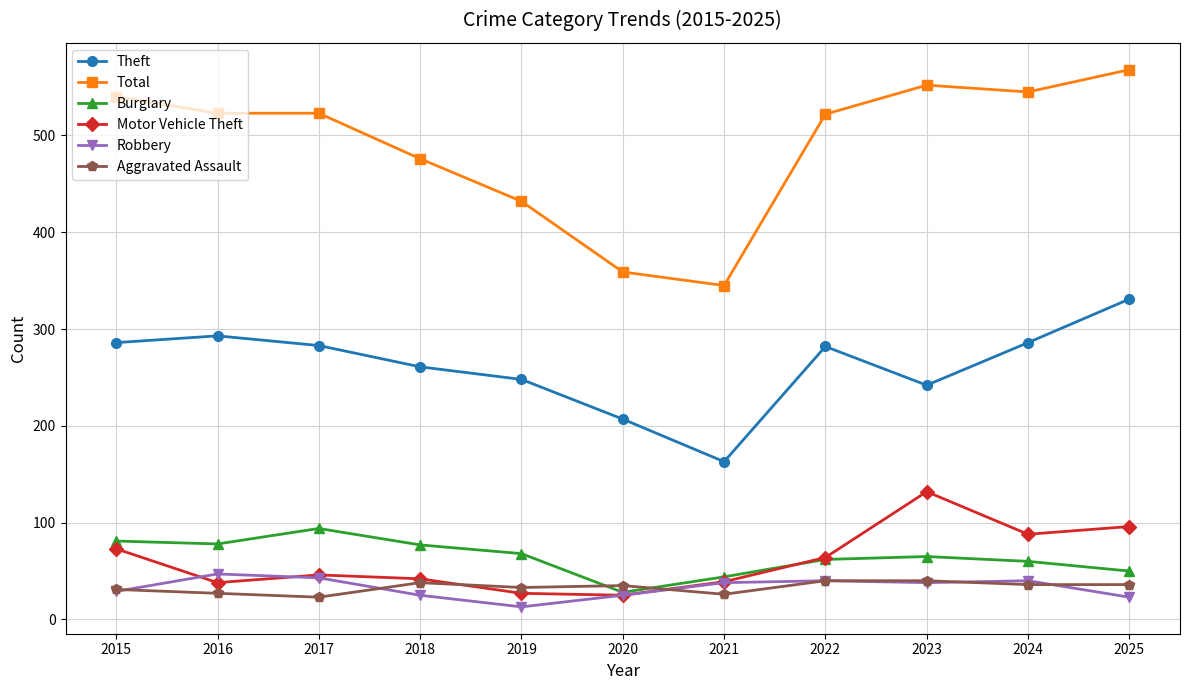

True or false: Burglary has more than 1 points higher than both neighbors.

True